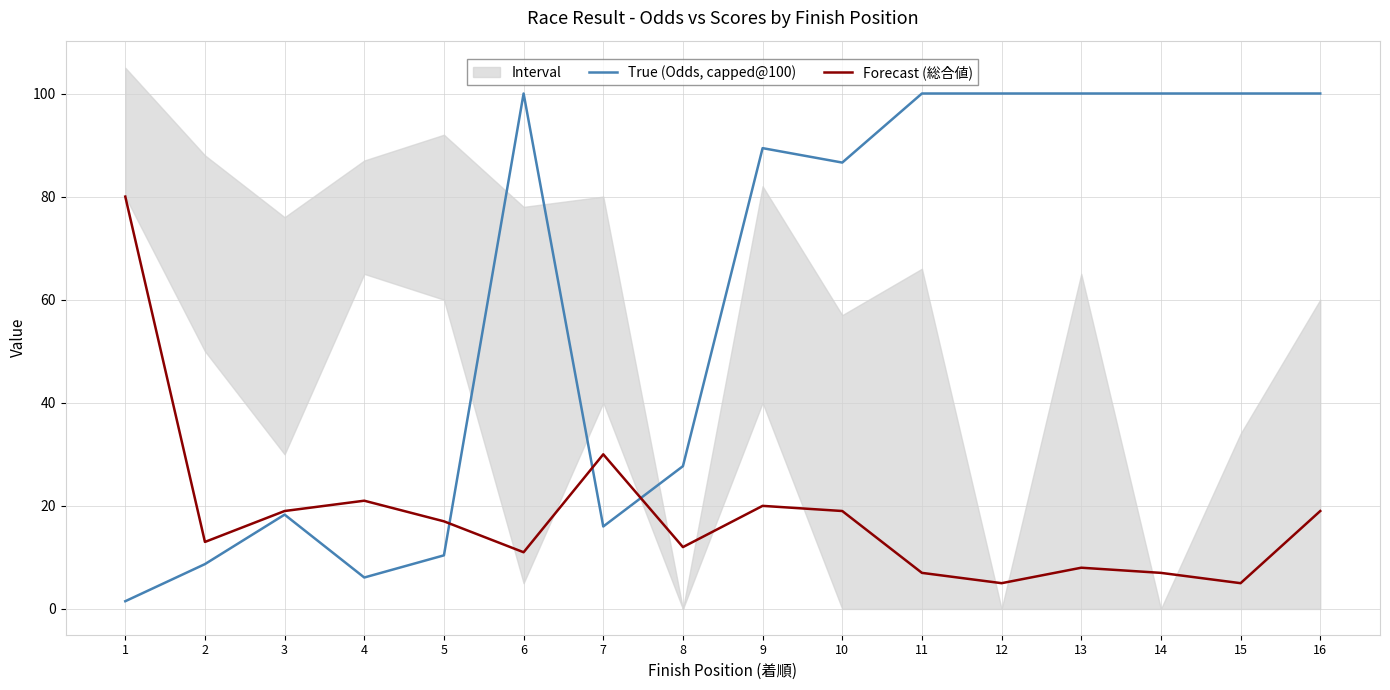

What is the difference between the Forecast (総合値) values at 4 and 13?

13.0